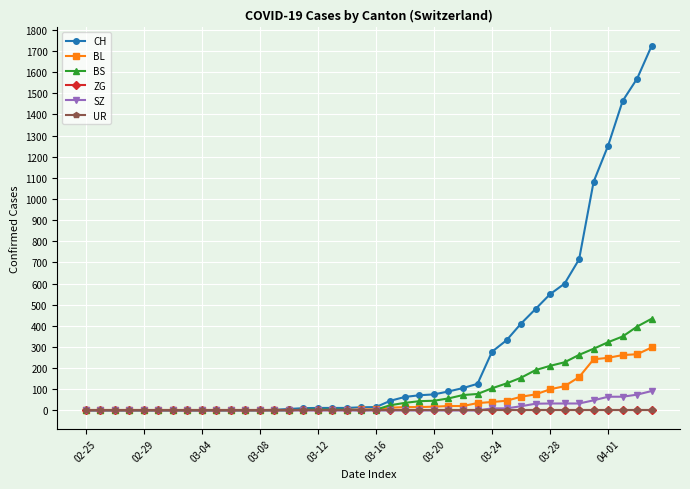

Where is SZ nearest to the value 46?

35